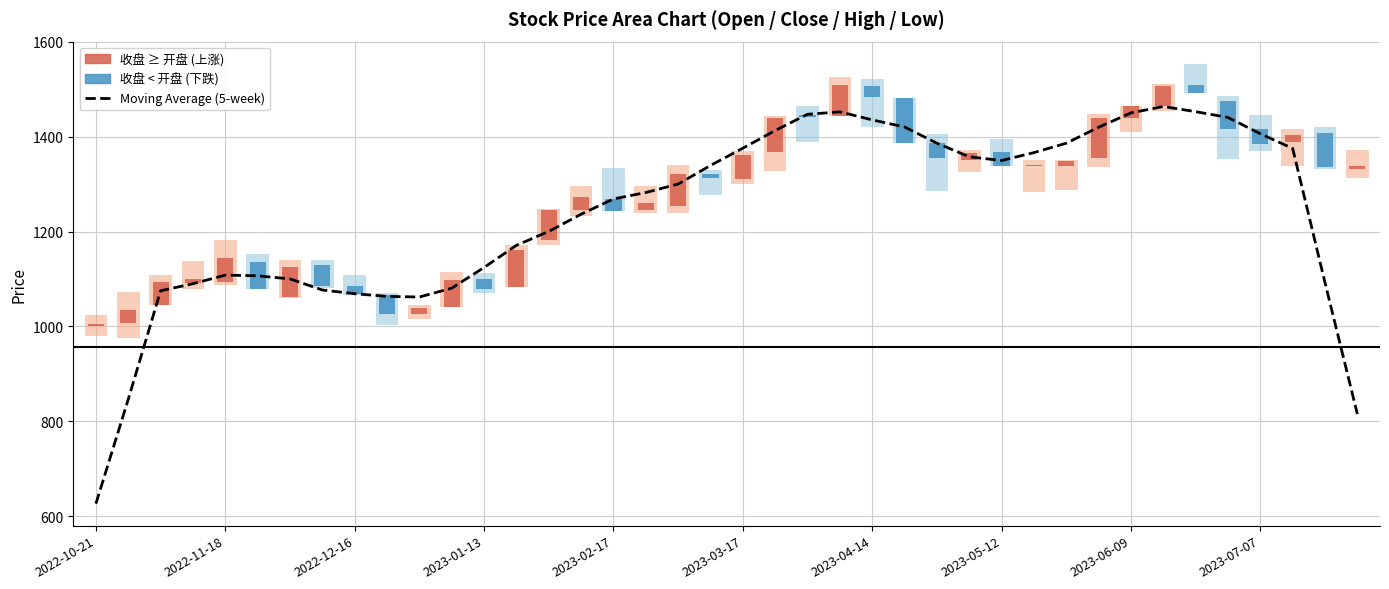

What is the sum of all values?

49537.8